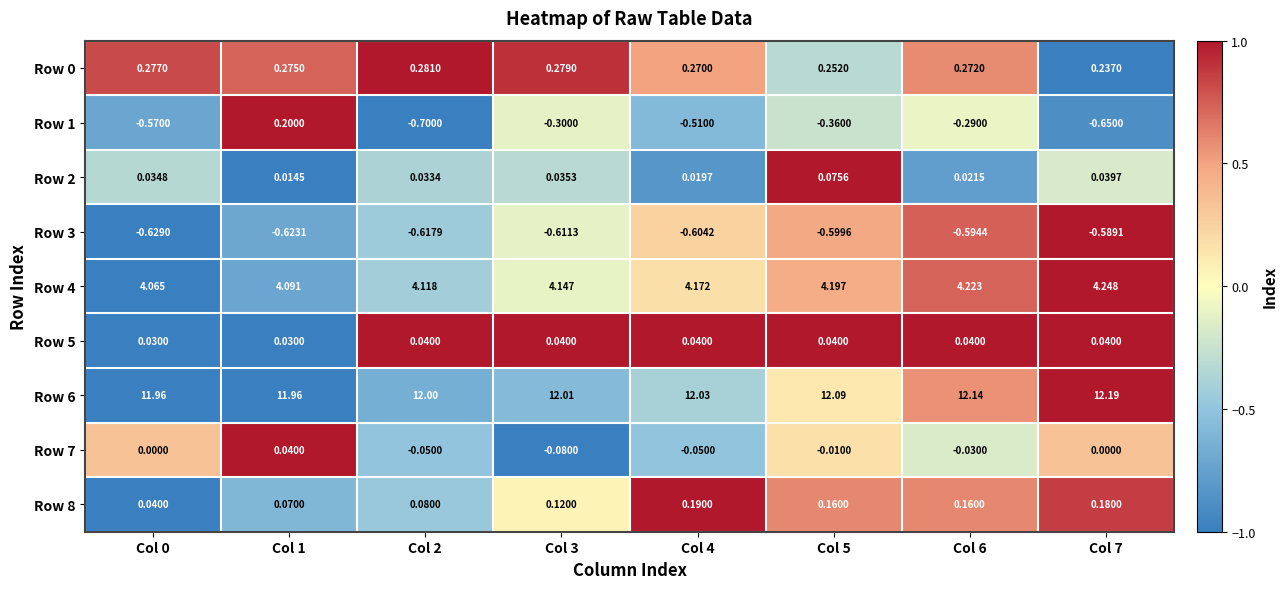

Is the value of Row 0 at Col 5 greater than the value of Row 5 at Col 0?

Yes